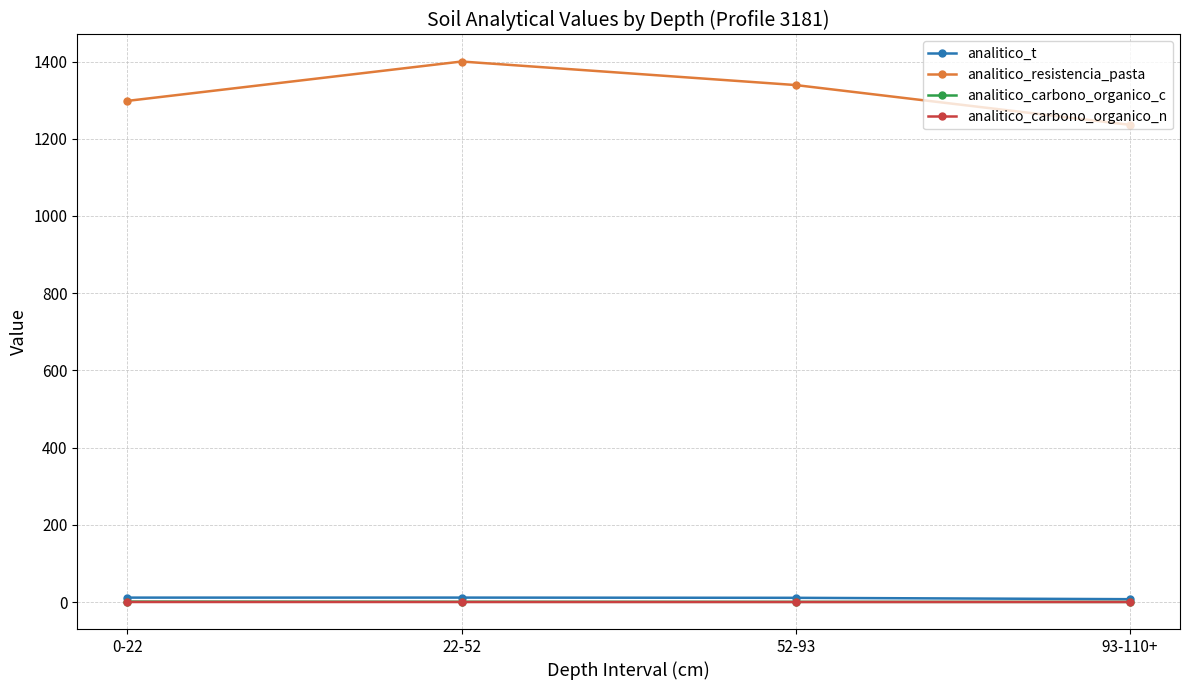

True or false: analitico_t and analitico_resistencia_pasta cross at least once.

False